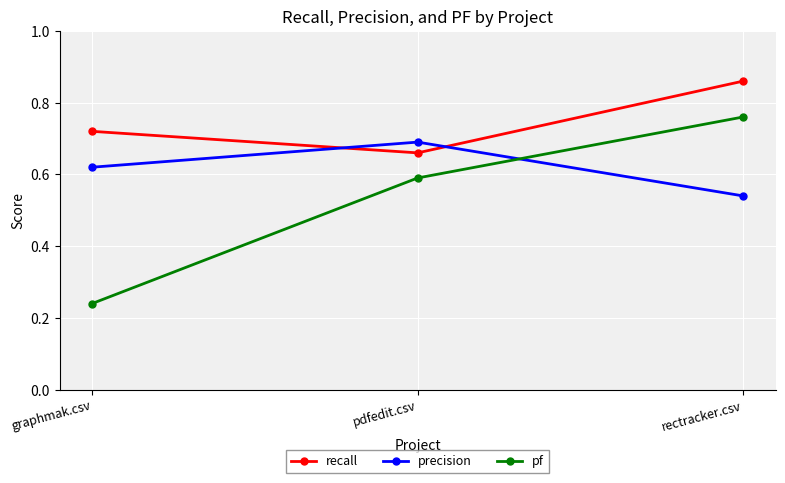

What is the sum of the precision values at pdfedit.csv and rectracker.csv?

1.2